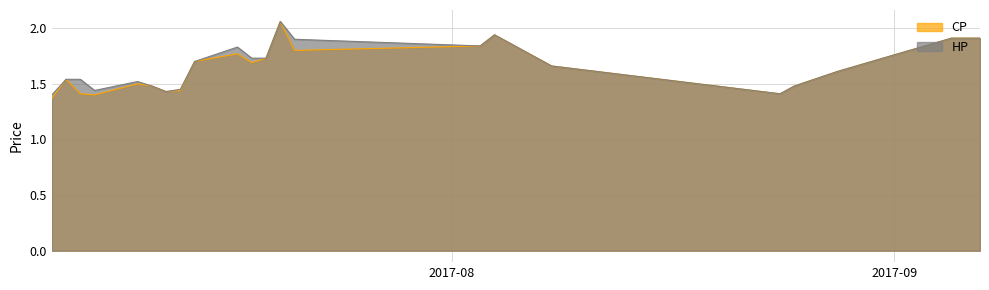

Reading right to left, what are all the values shown in this chart?

CP: 2017-09-07=1.9	2017-09-05=1.9	2017-08-28=1.6	2017-08-25=1.5	2017-08-24=1.4	2017-08-08=1.7	2017-08-04=1.9	2017-08-03=1.8	2017-07-21=1.8	2017-07-20=2.1	2017-07-19=1.7	2017-07-18=1.7	2017-07-17=1.8	2017-07-14=1.7	2017-07-13=1.4	2017-07-12=1.4	2017-07-11=1.5	2017-07-10=1.5	2017-07-07=1.4	2017-07-06=1.4	2017-07-05=1.5	2017-07-04=1.4
HP: 2017-09-07=1.9	2017-09-05=1.9	2017-08-28=1.6	2017-08-25=1.5	2017-08-24=1.4	2017-08-08=1.7	2017-08-04=1.9	2017-08-03=1.8	2017-07-21=1.9	2017-07-20=2.1	2017-07-19=1.7	2017-07-18=1.7	2017-07-17=1.8	2017-07-14=1.7	2017-07-13=1.4	2017-07-12=1.4	2017-07-11=1.5	2017-07-10=1.5	2017-07-07=1.4	2017-07-06=1.5	2017-07-05=1.5	2017-07-04=1.4